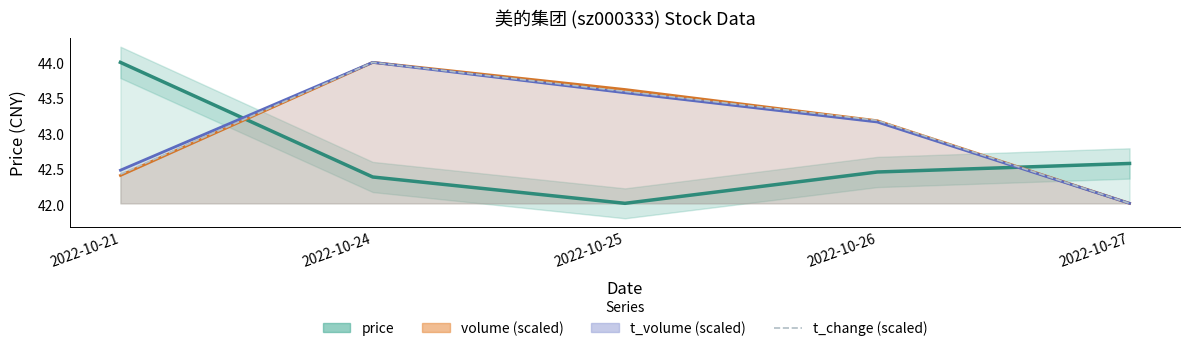

What are all the series names shown in the legend?

price, volume, t_volume, t_change